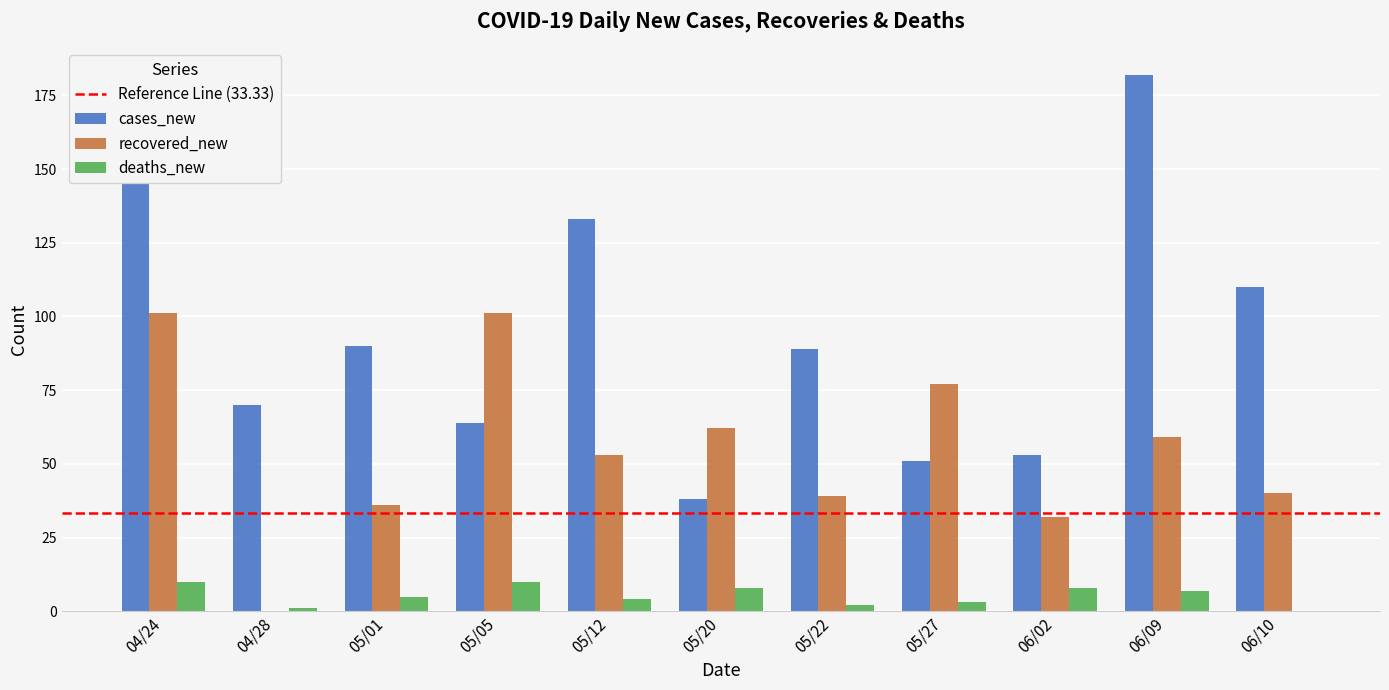

What is the sum of all cases_new values?

1025